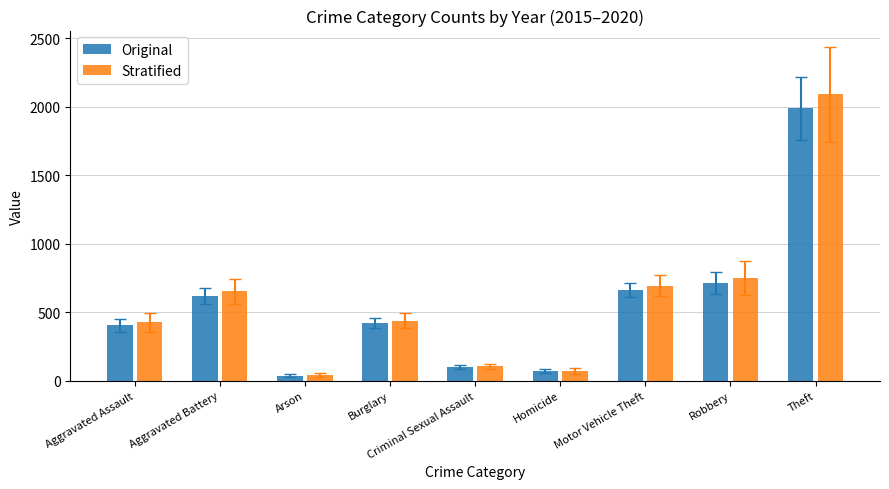

Rank the series by their average value, from lowest to highest.

Original, Stratified